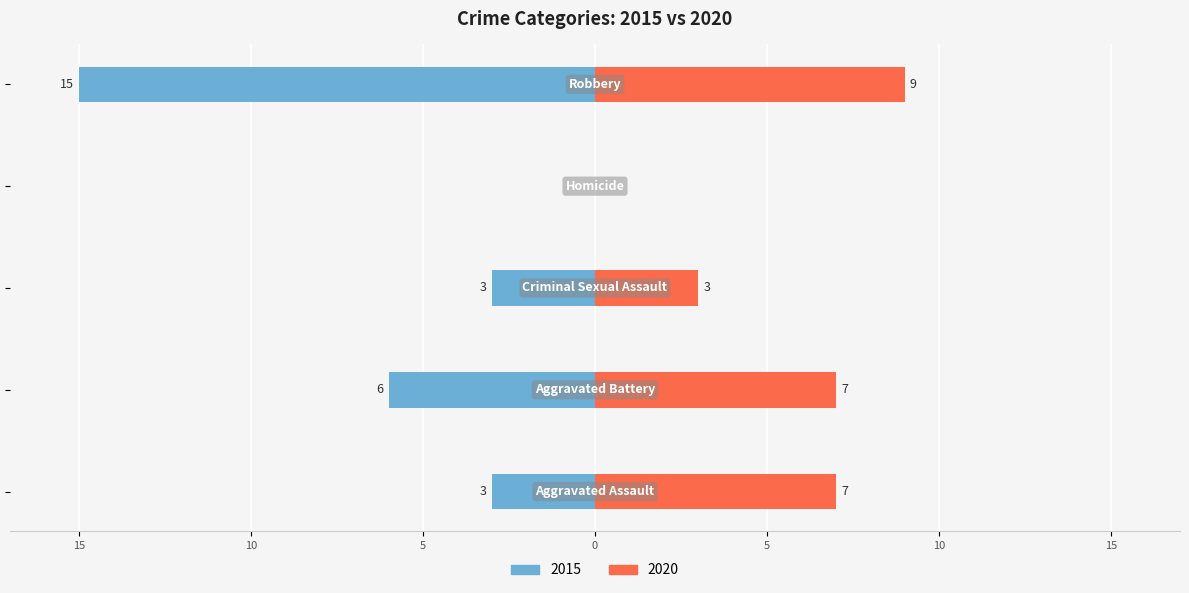

At which label is 2015 closest to -7?

Aggravated Battery